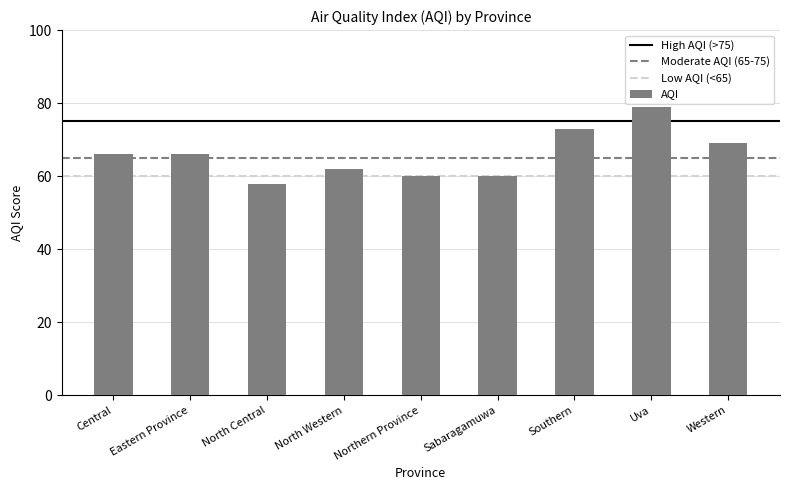

Between North Western and Northern Province, which is larger?

North Western